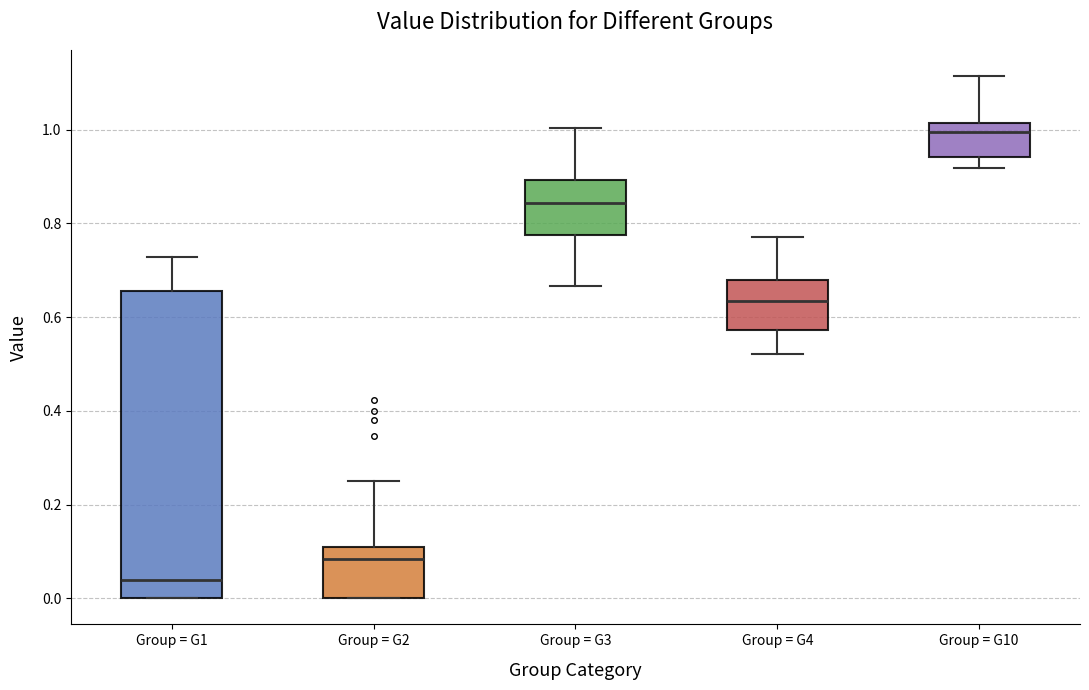

Reading left to right, transcribe this box plot: for each box, give where its median line is, the range the box spans, and where its two whiskers end, as read against the y-axis. The values are not printed on the chart, so give them approximately, as read against the axis.

Group = G1: median 0.04, box 0.00 to 0.66, whiskers 0.00 to 0.72
Group = G2: median 0.08, box 0.00 to 0.10, whiskers 0.00 to 0.24
Group = G3: median 0.84, box 0.78 to 0.90, whiskers 0.66 to 1.00
Group = G4: median 0.64, box 0.58 to 0.68, whiskers 0.52 to 0.78
Group = G10: median 1.00, box 0.94 to 1.02, whiskers 0.92 to 1.12